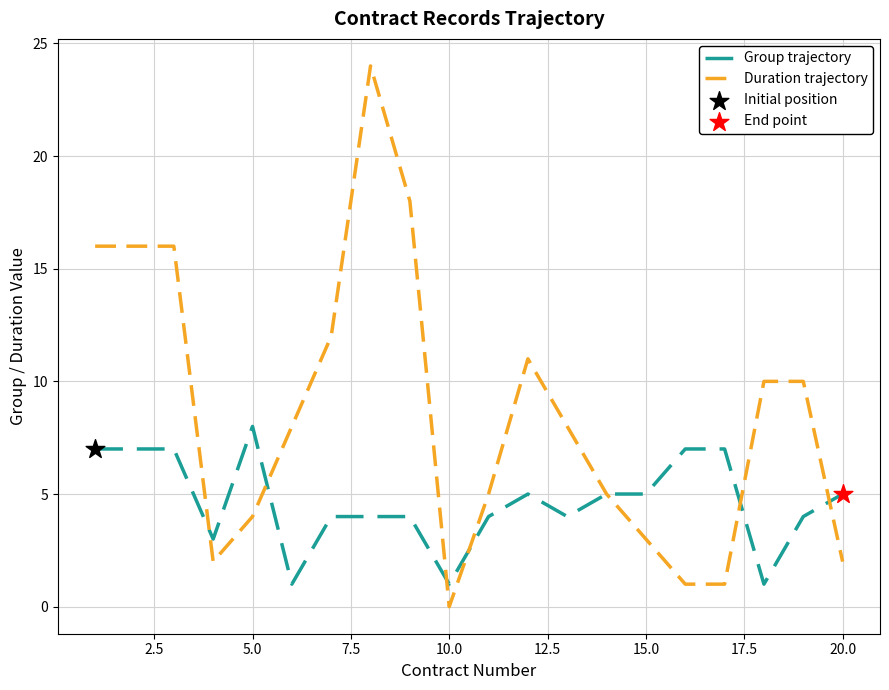

Which series has the largest total across all categories?

Duration trajectory